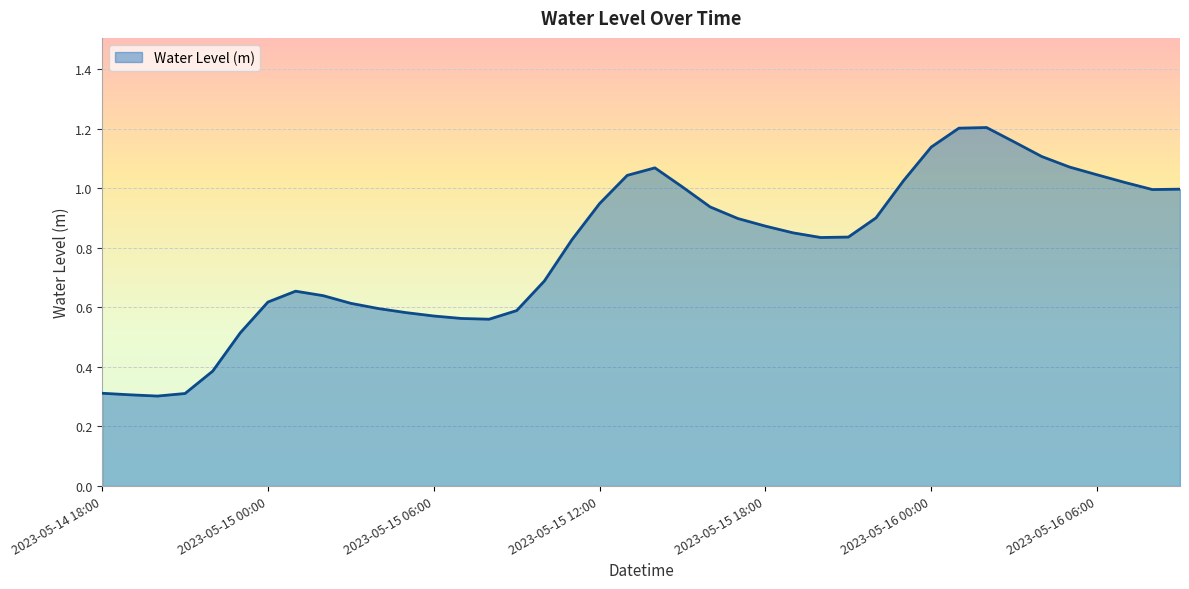

What is the minimum value shown in the chart?

0.3